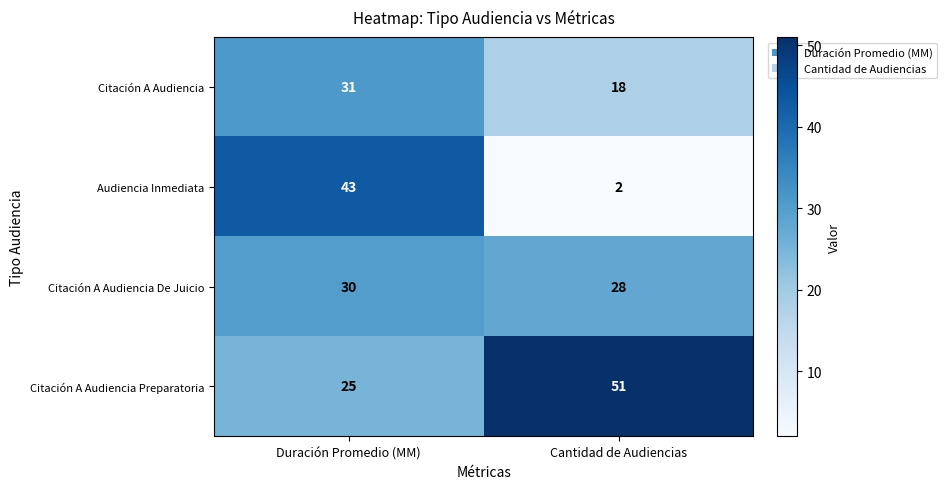

What is the total value across all series at Duración Promedio (MM)?

129